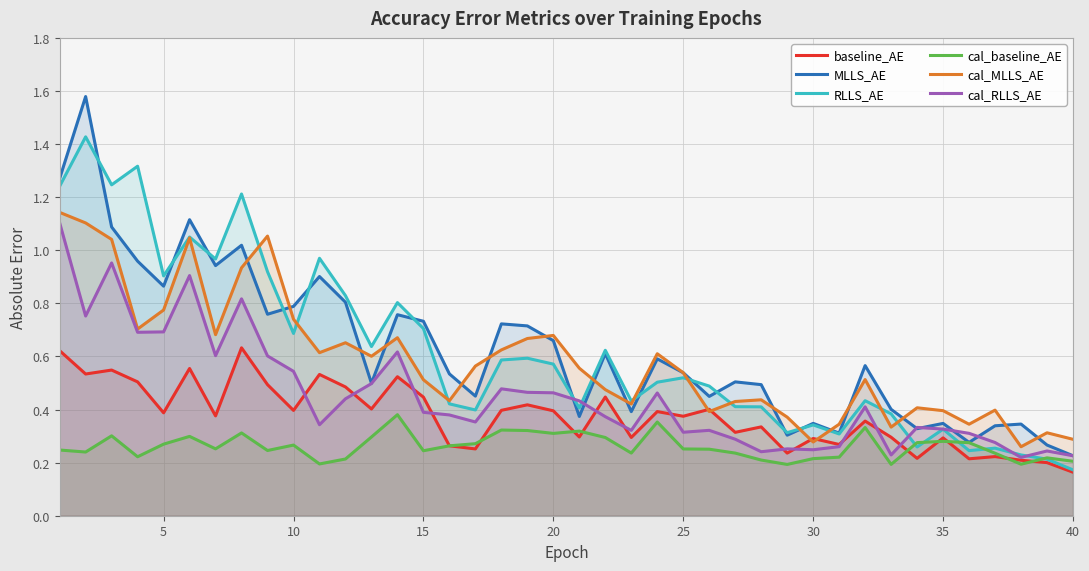

What are all the series names shown in the legend?

baseline_AE, MLLS_AE, RLLS_AE, cal_baseline_AE, cal_MLLS_AE, cal_RLLS_AE